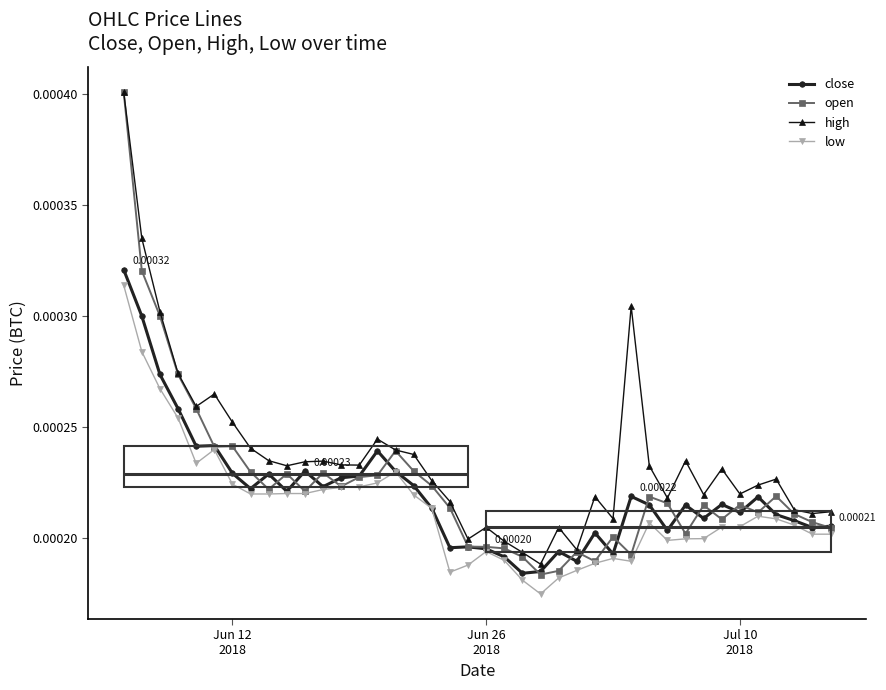

Rank the series by their maximum value, from lowest to highest.

low, close, open, high